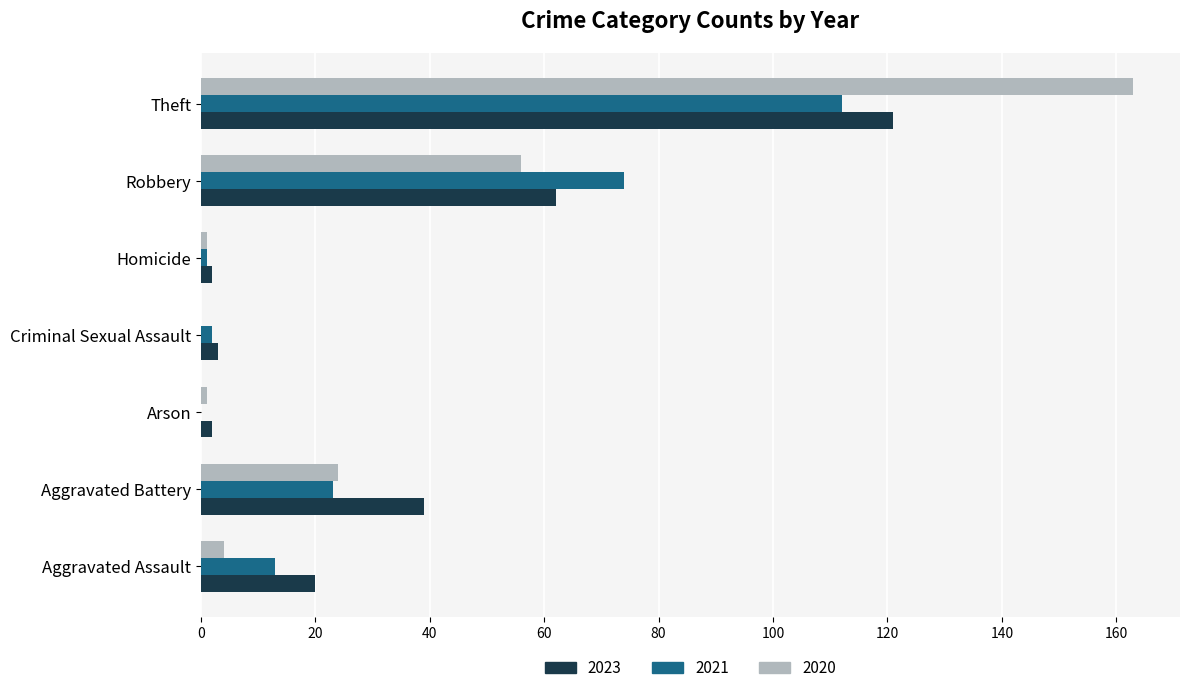

Count the number of categories in the chart.

7